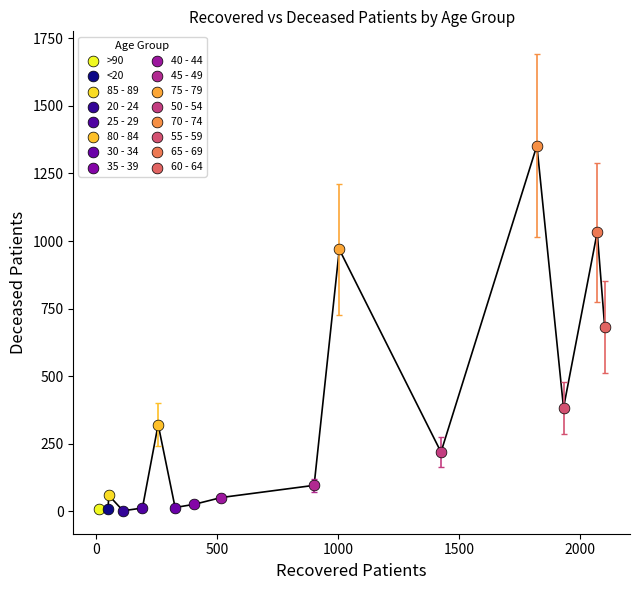

What are all the series names shown in the legend?

>90, <20, 85 - 89, 20 - 24, 25 - 29, 80 - 84, 30 - 34, 35 - 39, 40 - 44, 45 - 49, 75 - 79, 50 - 54, 70 - 74, 55 - 59, 65 - 69, 60 - 64